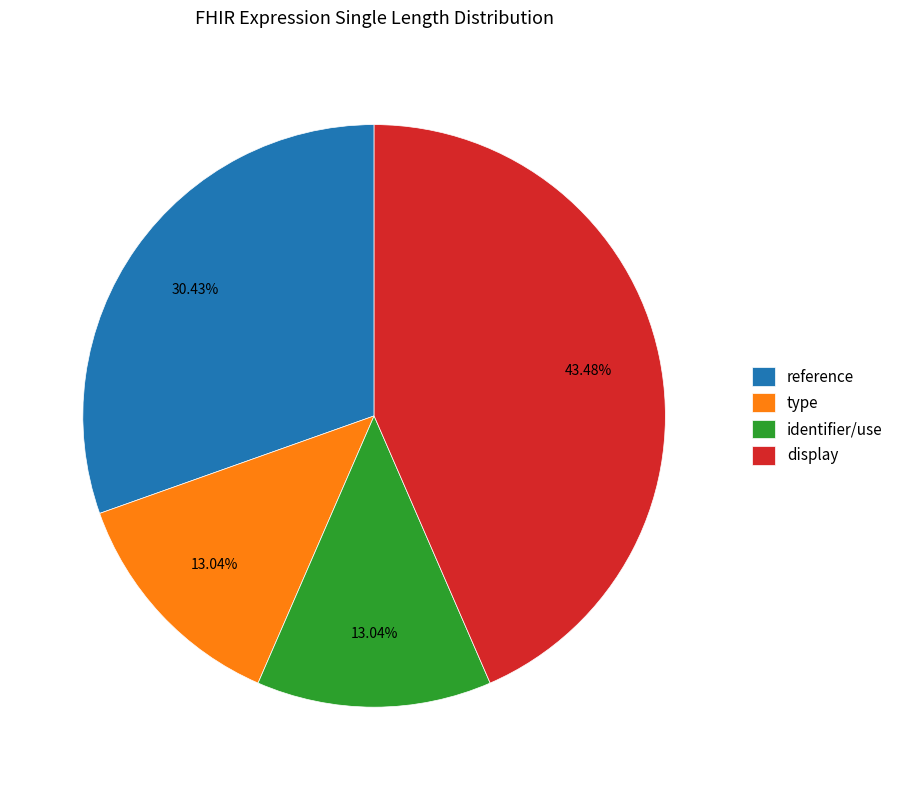

Do type and display together represent more than half of the pie?

Yes